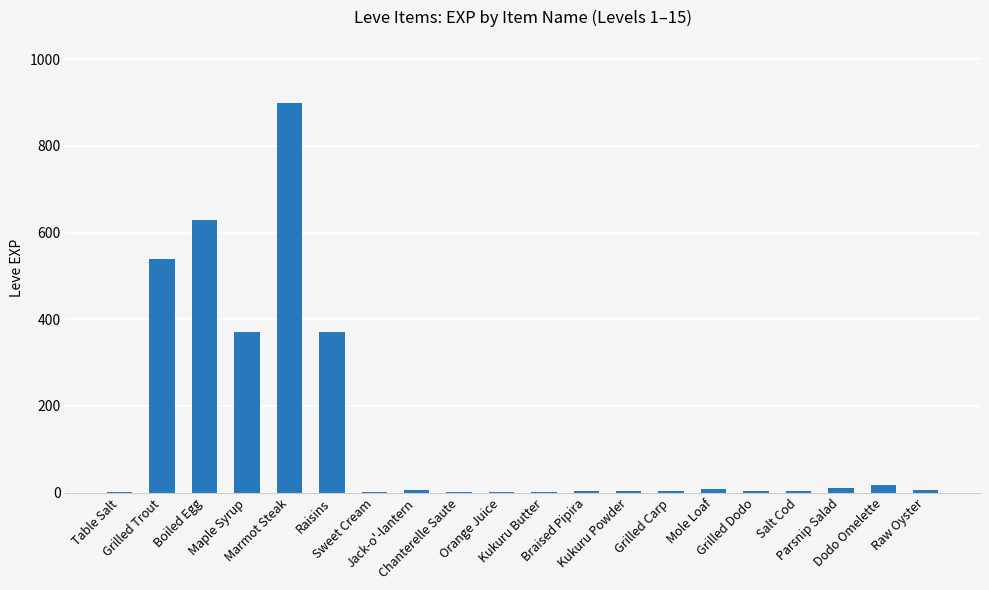

What is the maximum value shown in the chart?

900